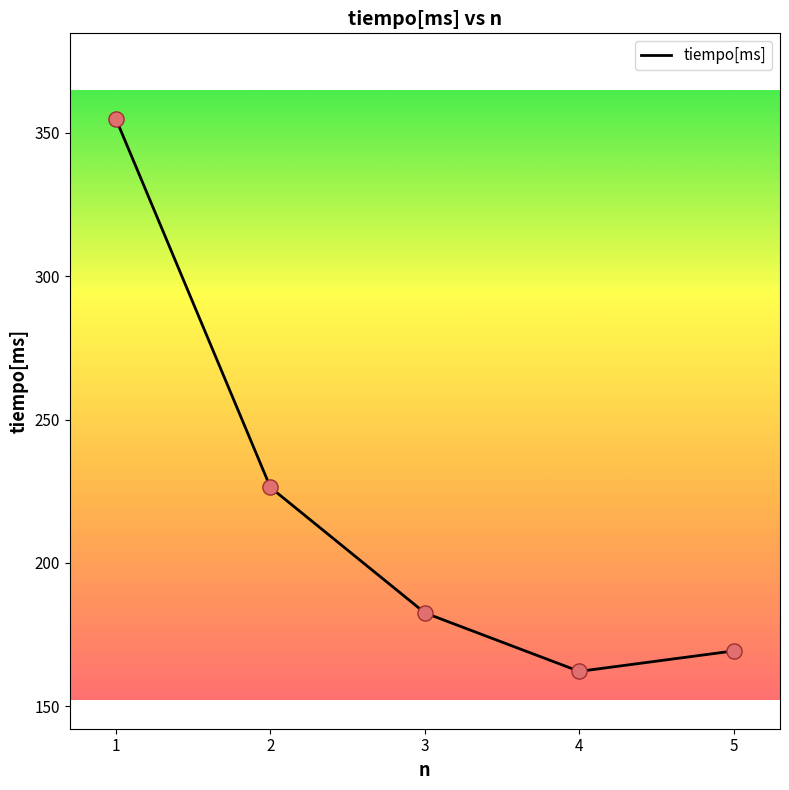

What is the change in value from 4 to 5?

+7.1